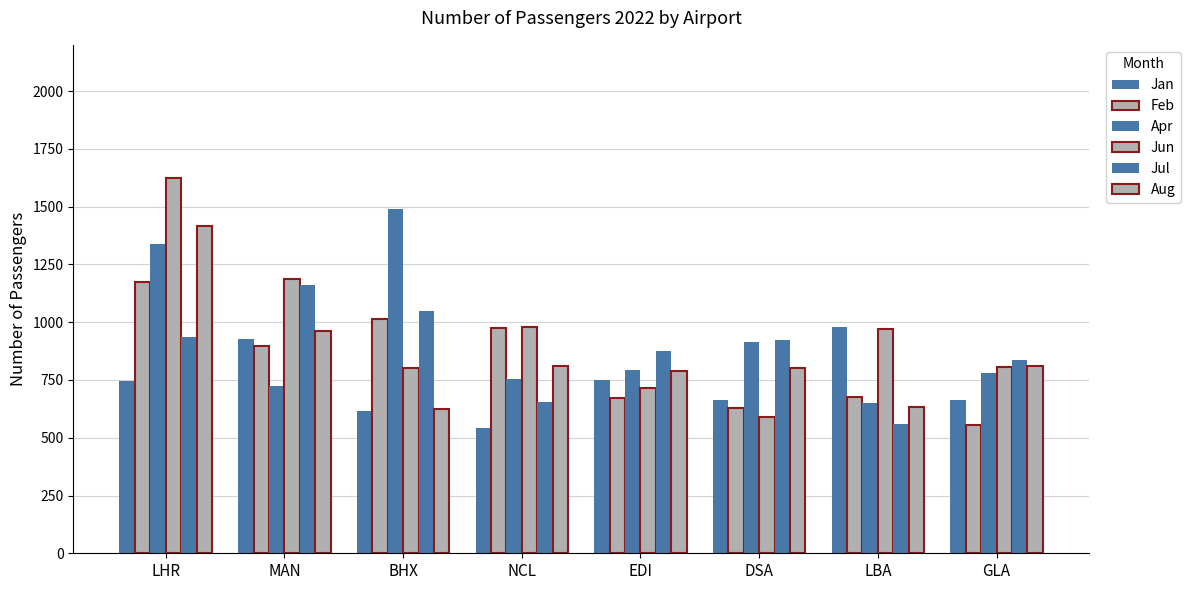

Is it true that Jan equals 544 at NCL?

True